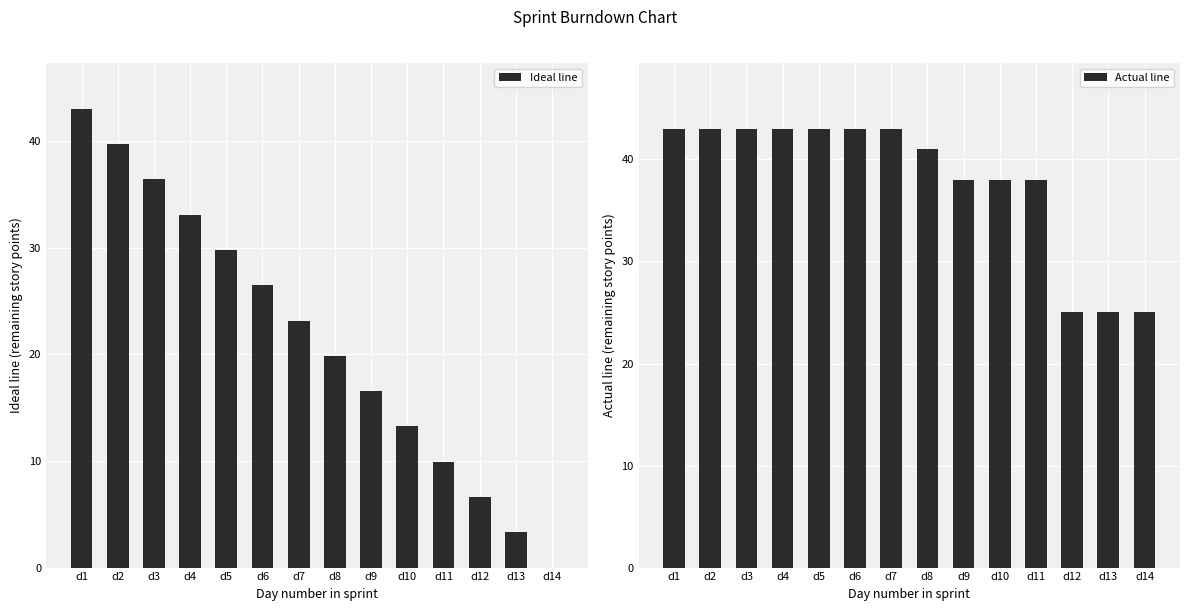

The value of Ideal line at d5 is 29.8. True or false?

True